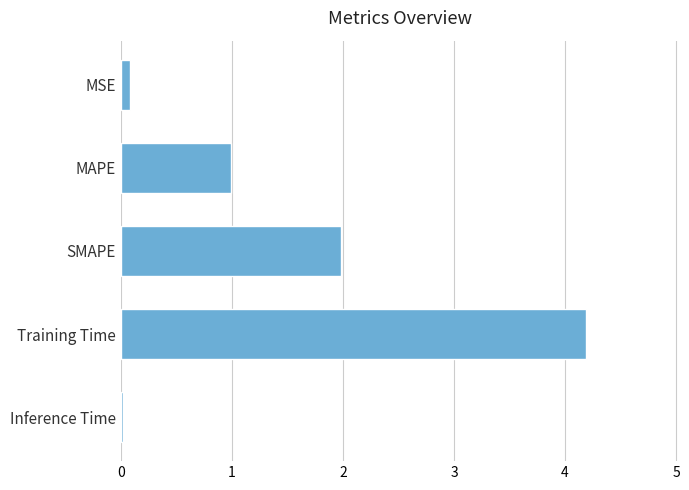

Where is the data nearest to the value 2?

SMAPE